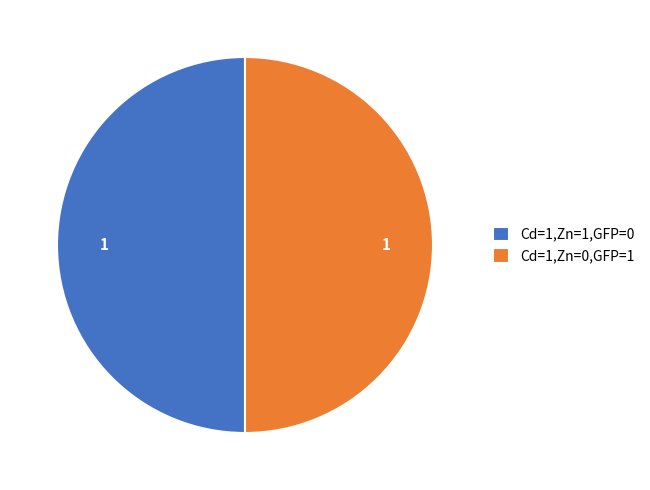

Do Cd=1,Zn=1,GFP=0 and Cd=1,Zn=0,GFP=1 together represent more than half of the pie?

Yes